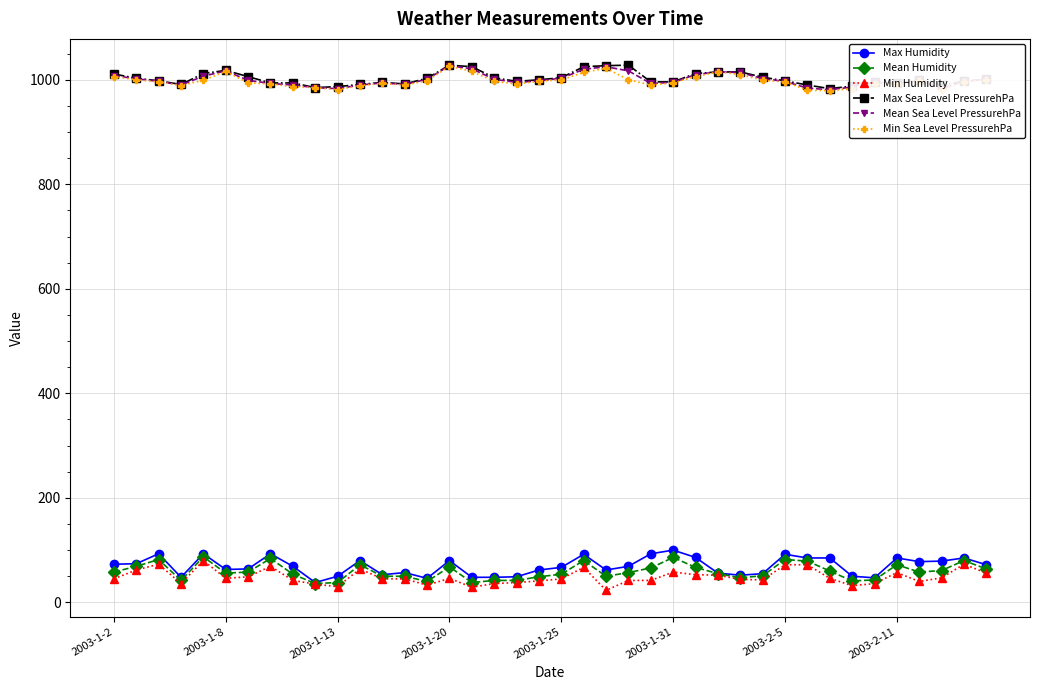

What is the value of the Max Humidity point at the 5th from the left?

93